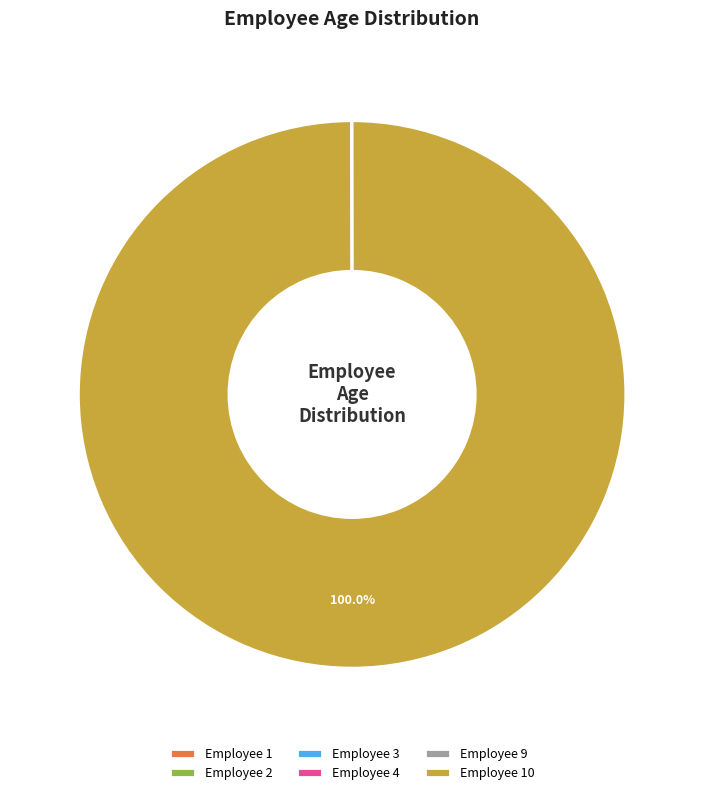

Does any single category account for the majority?

Yes